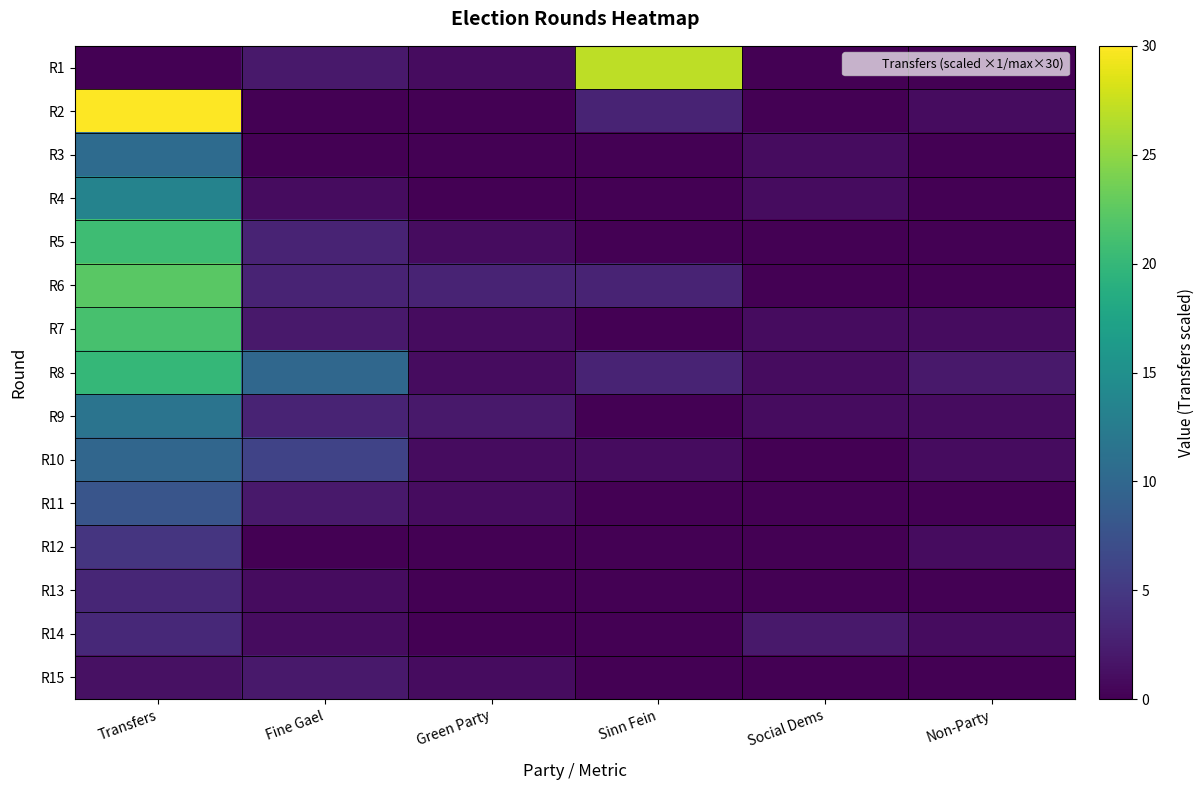

At Non-Party, list the series in order from largest to smallest.

R8, R2, R7, R9, R10, R12, R14, R1, R3, R4, R5, R6, R11, R13, R15